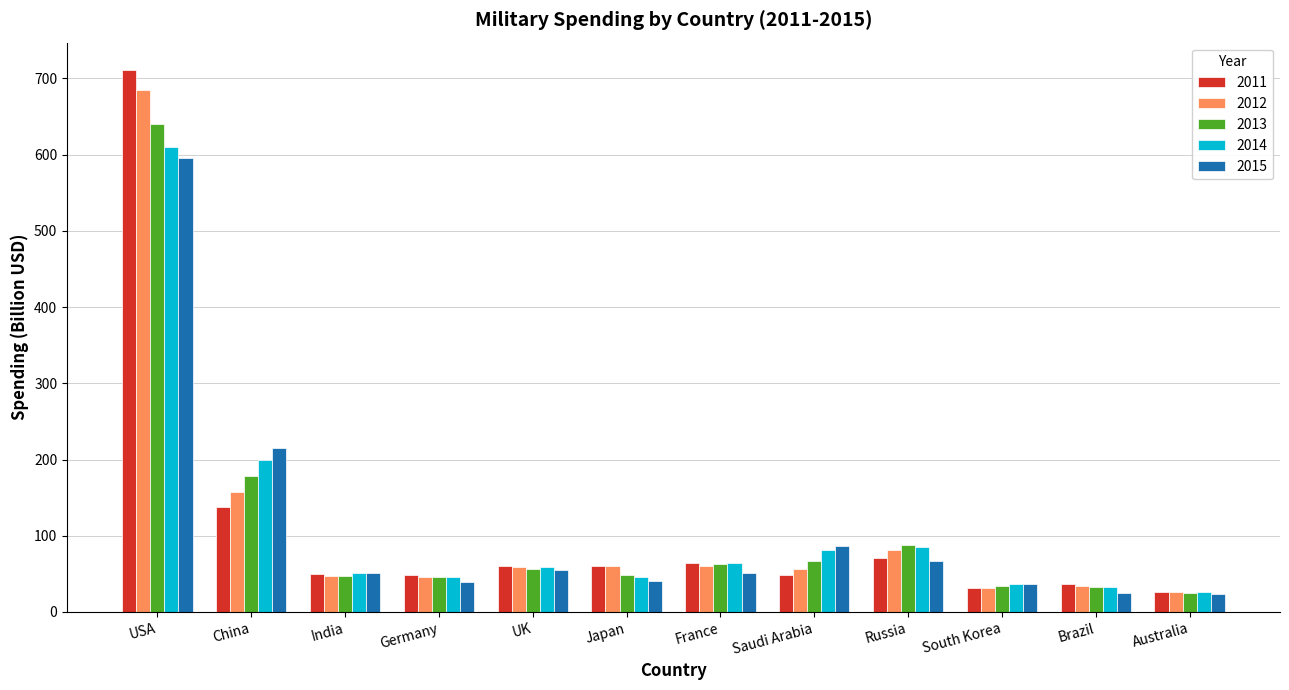

What is the difference between the highest and lowest values at USA?

115.3